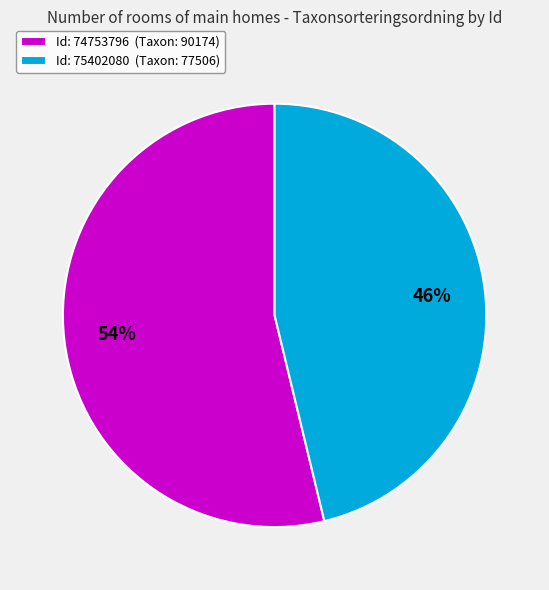

Which slice represents more than half of the pie?

Id: 74753796 (Taxon: 90174)